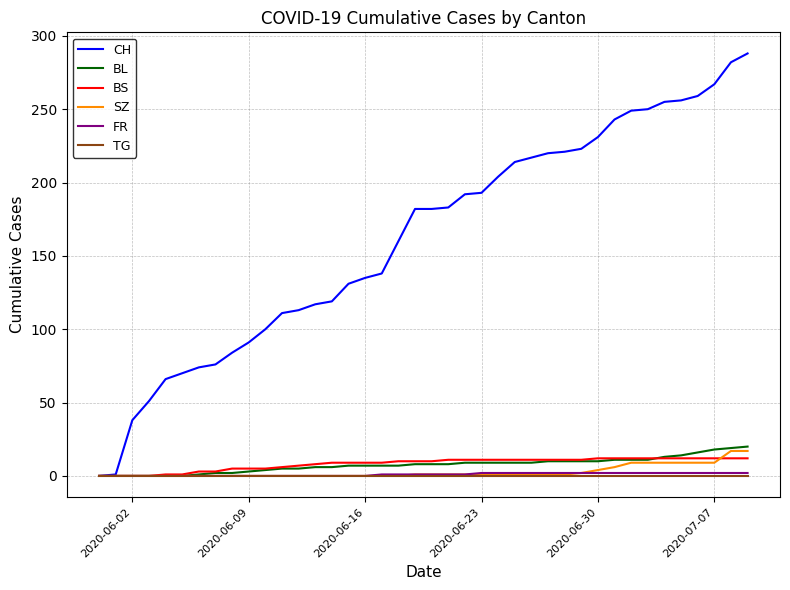

What is the greatest value displayed?

288